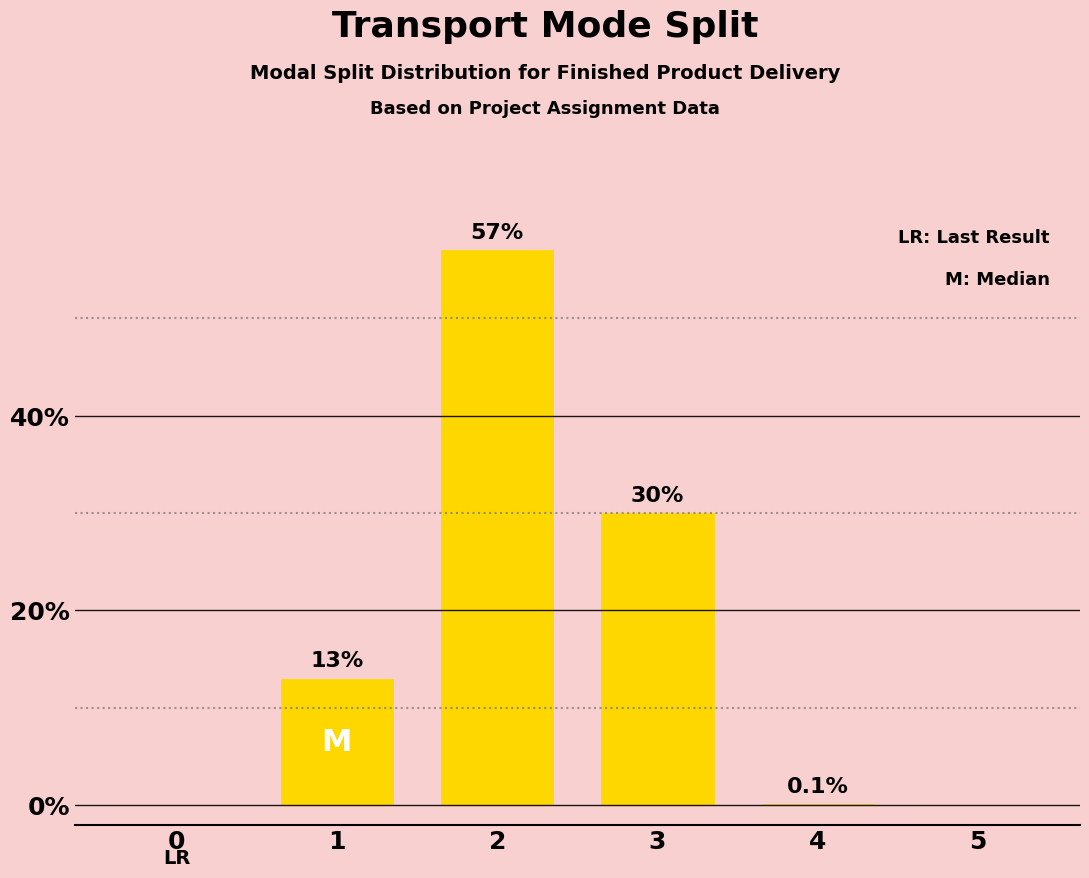

What is the change in value from 1 to 5?

-13.0